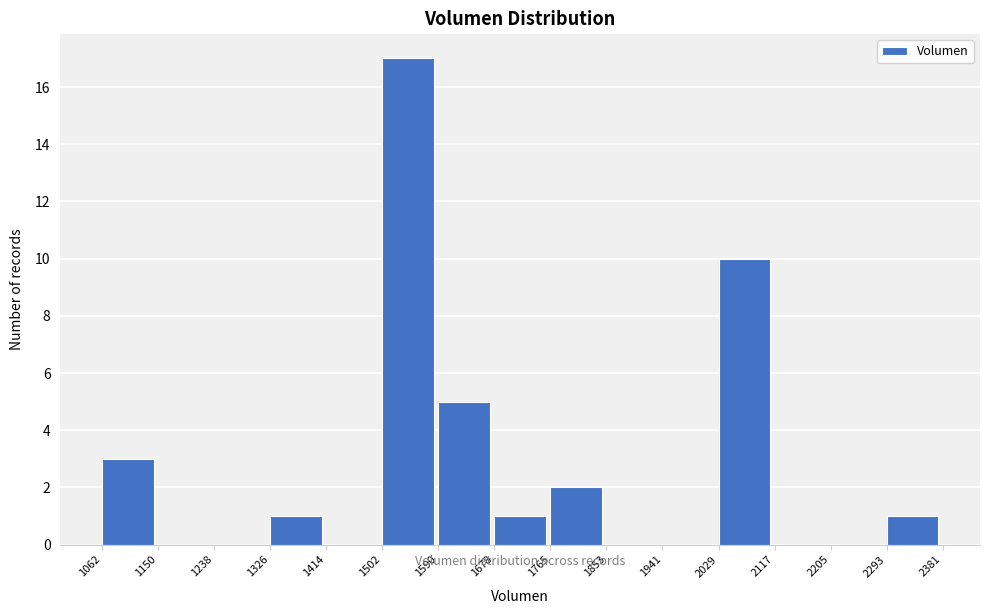

Reading left to right, transcribe this chart: for each bar, give the range it covers on the x-axis and its height. The values are not printed on the chart, so give them approximately, as read against the axis.

1062 to 1150: 3
1150 to 1238: 0
1238 to 1326: 0
1326 to 1414: 1
1414 to 1502: 0
1502 to 1590: 17
1590 to 1678: 5
1678 to 1765: 1
1765 to 1853: 2
1853 to 1941: 0
1941 to 2029: 0
2029 to 2117: 10
2117 to 2205: 0
2205 to 2293: 0
2293 to 2381: 1